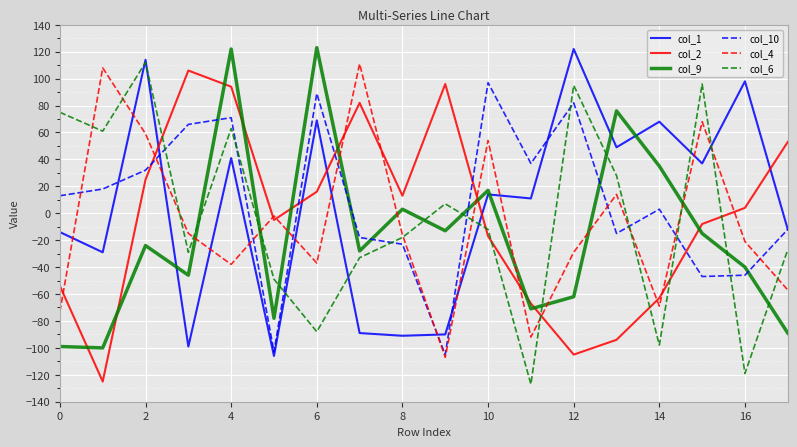

After their last crossing, which series has the higher values: col_2 or col_1?

col_2